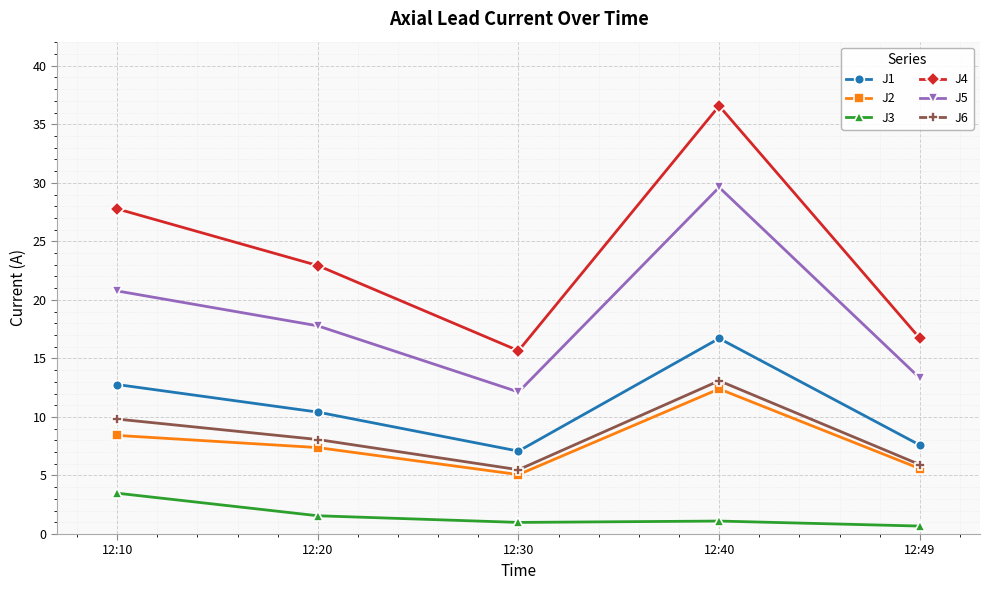

Count the number of data series in this chart.

6